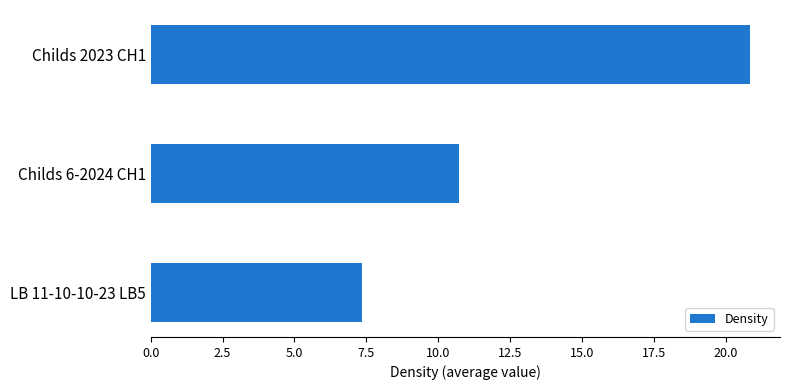

What is the greatest value displayed?

20.8